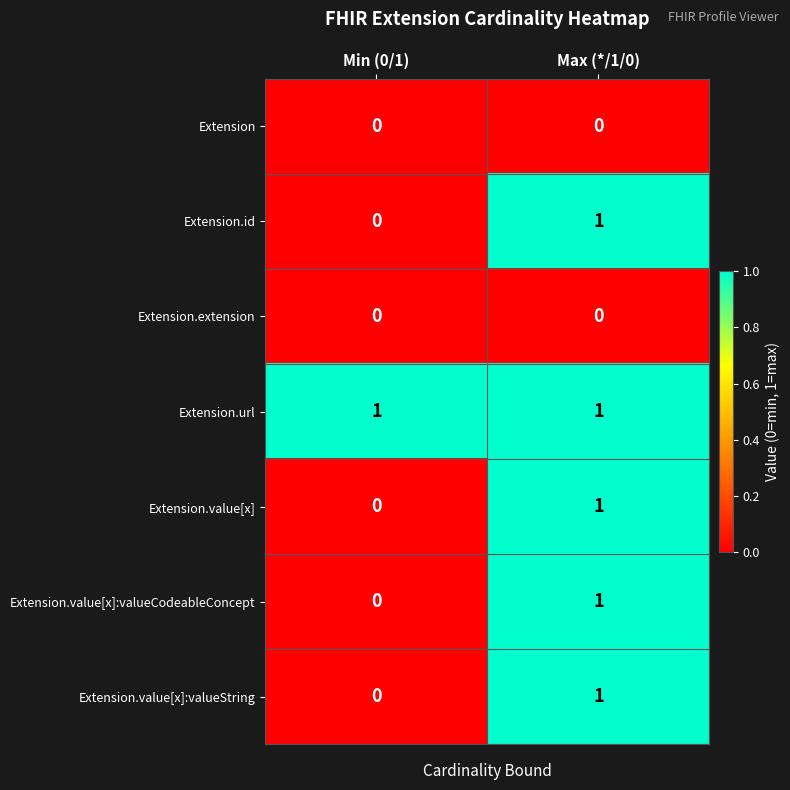

What is the difference between the highest and lowest values at Max (*/1/0)?

1